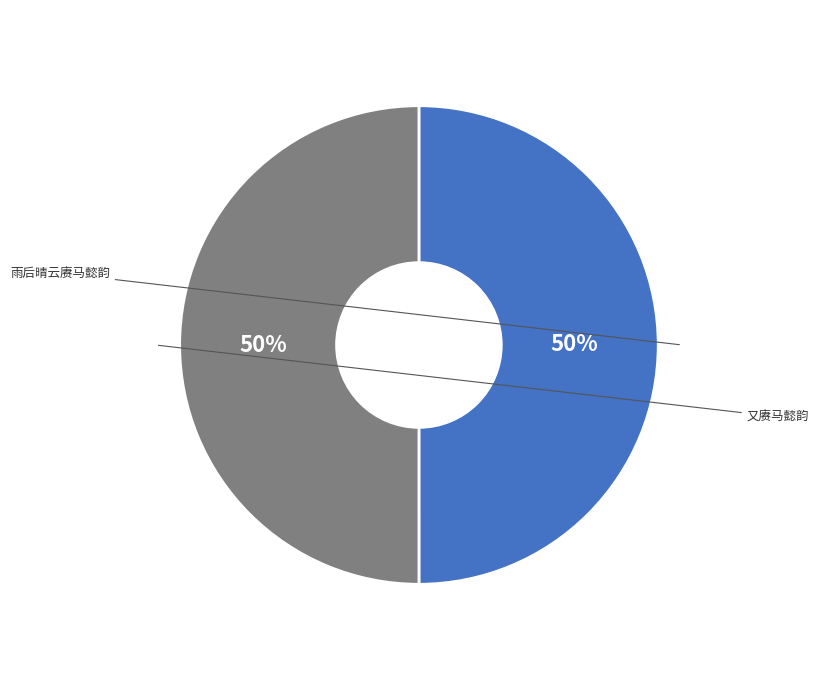

To the nearest percent, what is the average slice percentage?

50%